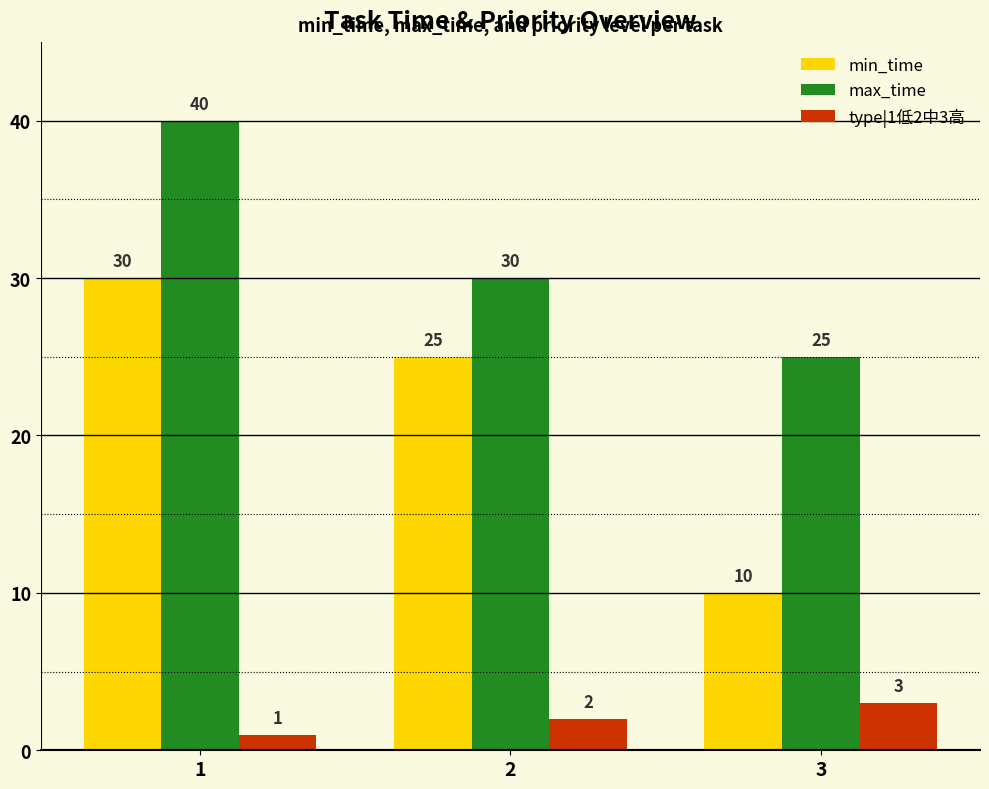

How many type|1低2中3高 values are between 1 and 3?

3